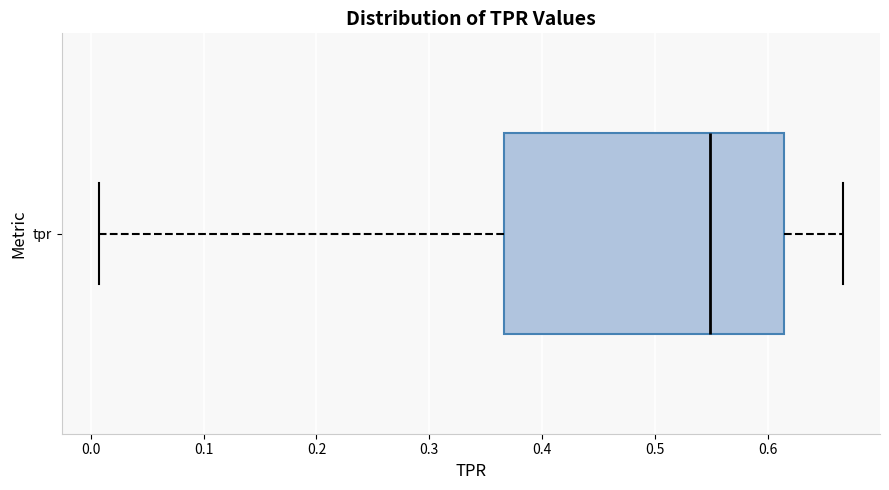

Read this box plot against the x-axis: the position of the median line, the range covered by the box, and the ends of both whiskers. The values are not printed on the chart, so give them approximately, as read against the axis.

median 0.55, box 0.37 to 0.61, whiskers 0.01 to 0.67